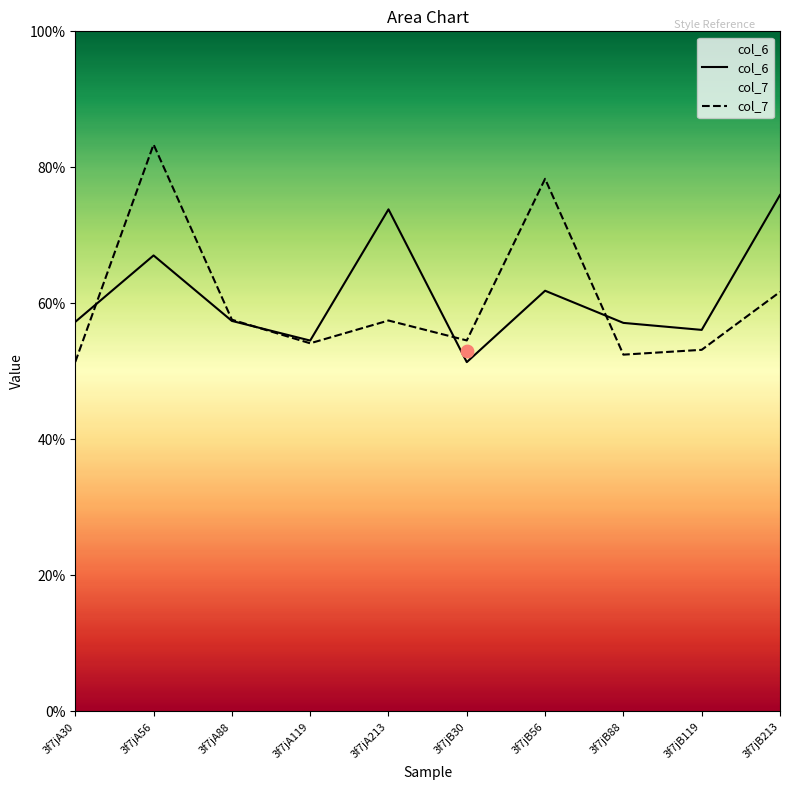

Which series contains the lowest Y value?

col_6